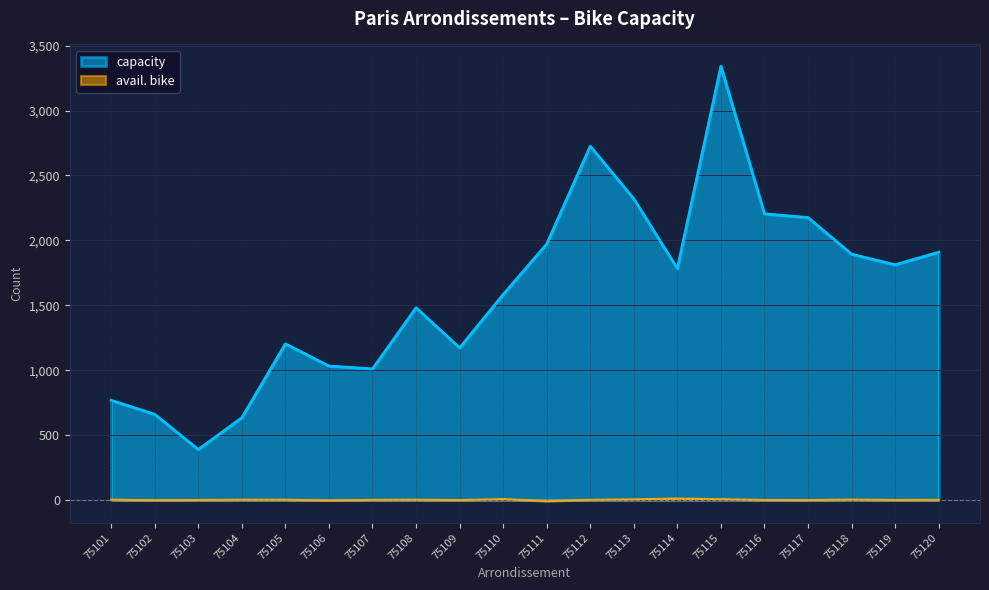

In capacity, how many points are higher than both neighbors (excluding endpoints)?

4